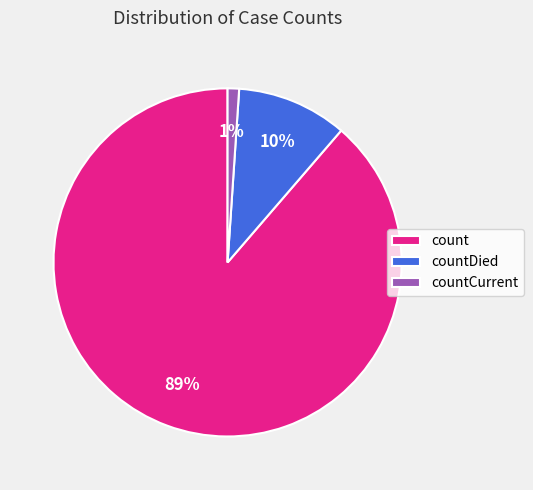

Which category accounts for the majority?

count